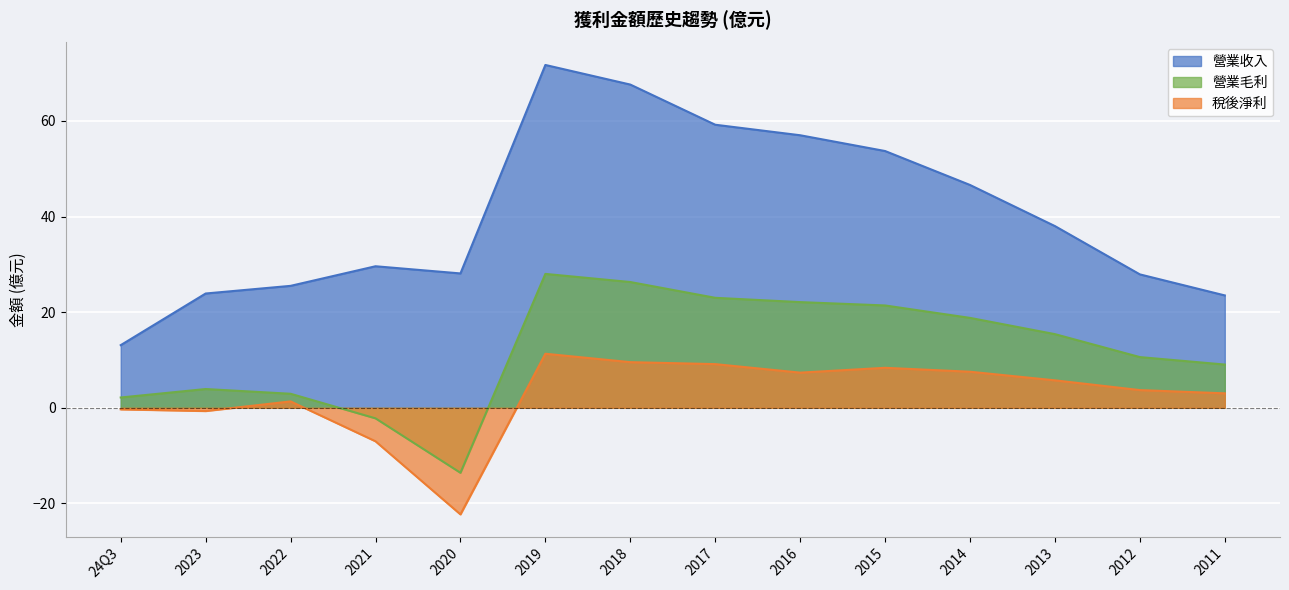

What is the value of the 營業毛利 point at the 9th from the left?

22.1